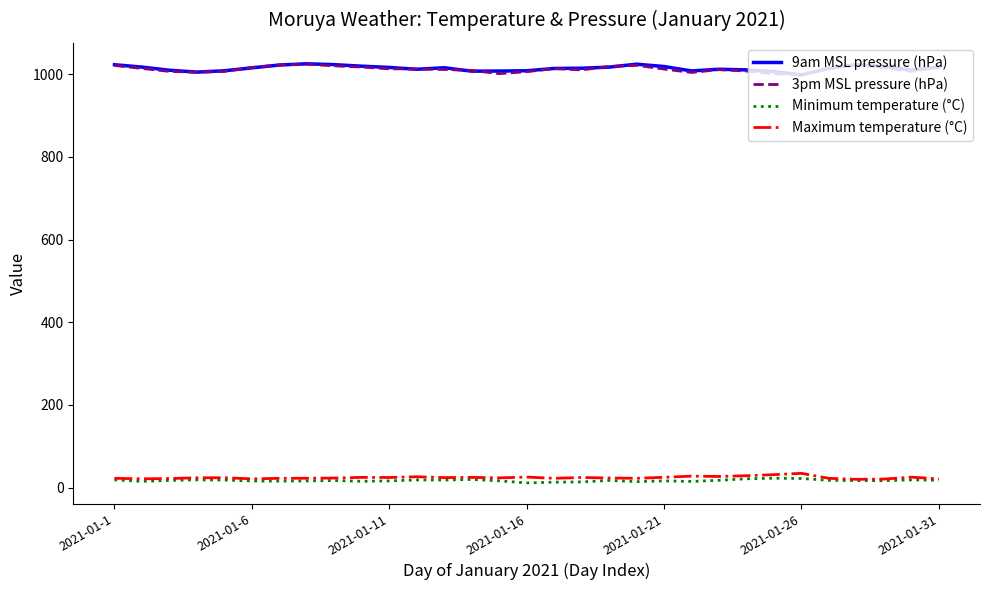

How many values in the Maximum temperature (°C) series are below 23?

13